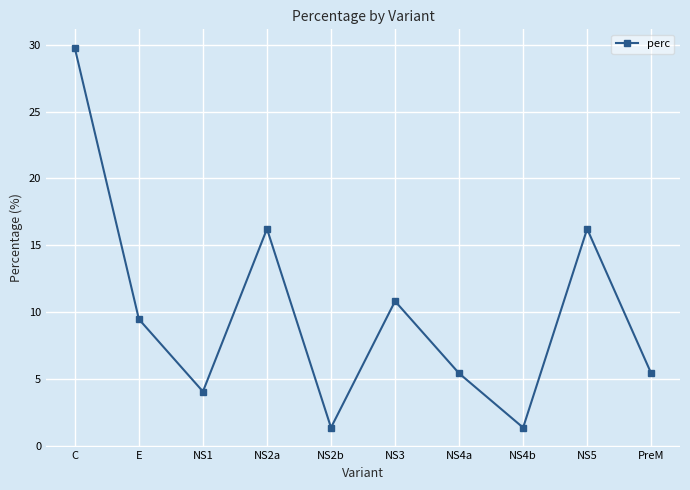

True or false: the data shows 16.2 at NS5.

True